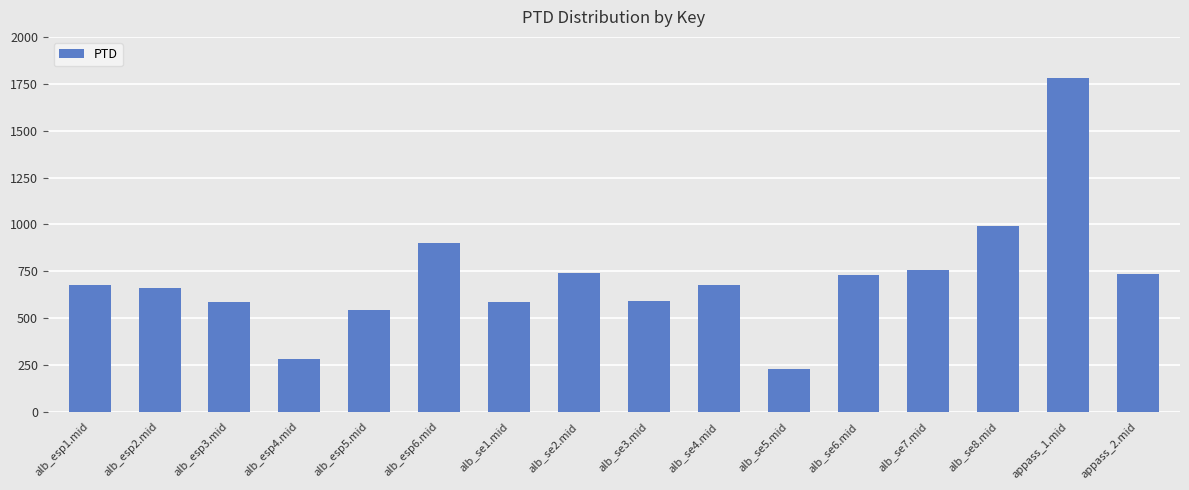

What is the average value?

716.4